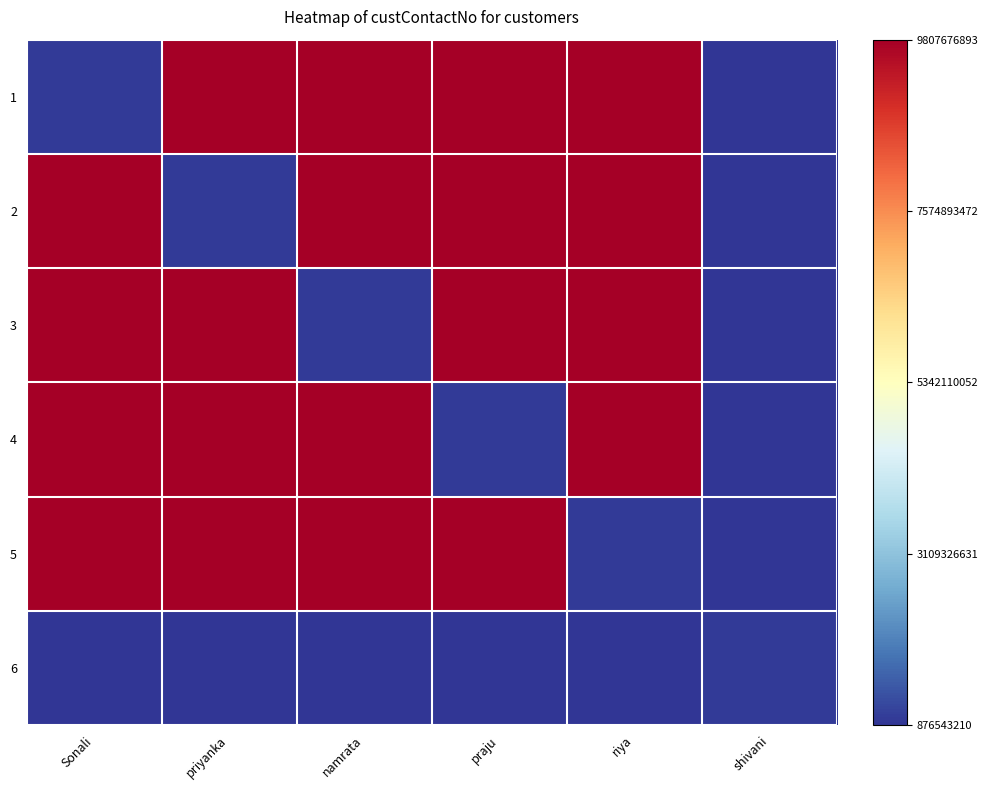

What is the spread (max minus min) of values at namrata?

1.0